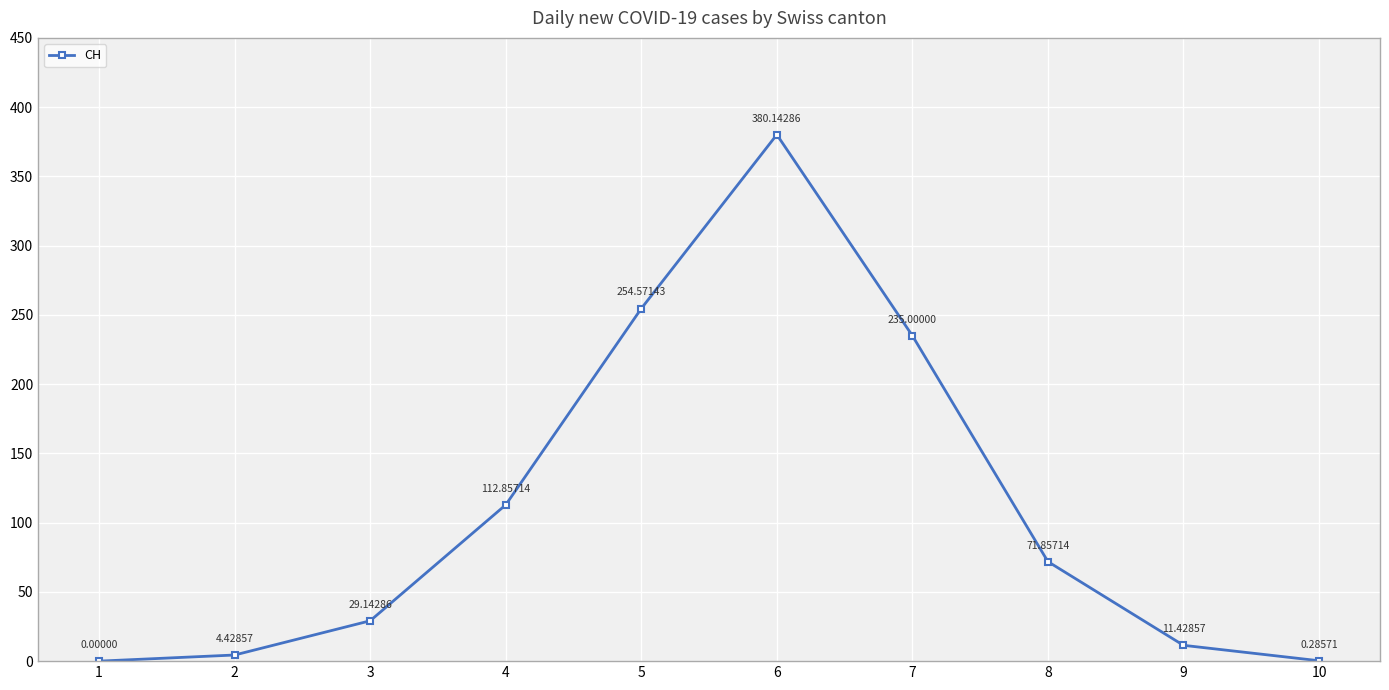

Is it true that the value at 5 is 254.6?

True